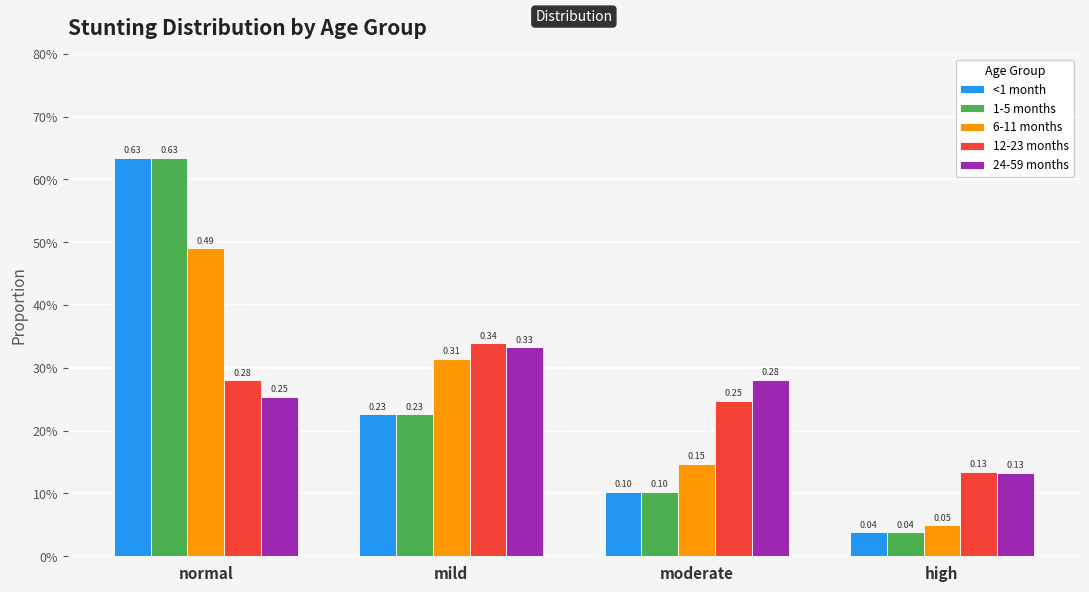

The 12-23 months series shows 0.3 at normal. True or false?

True